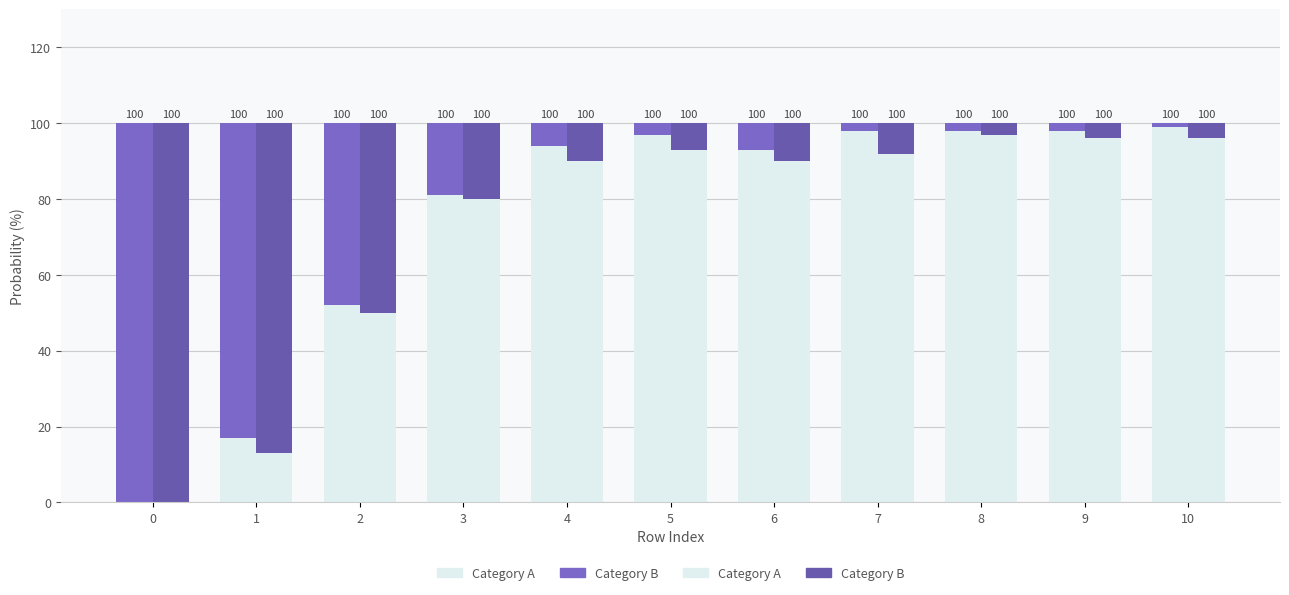

What is the total value across all series at 2?

100